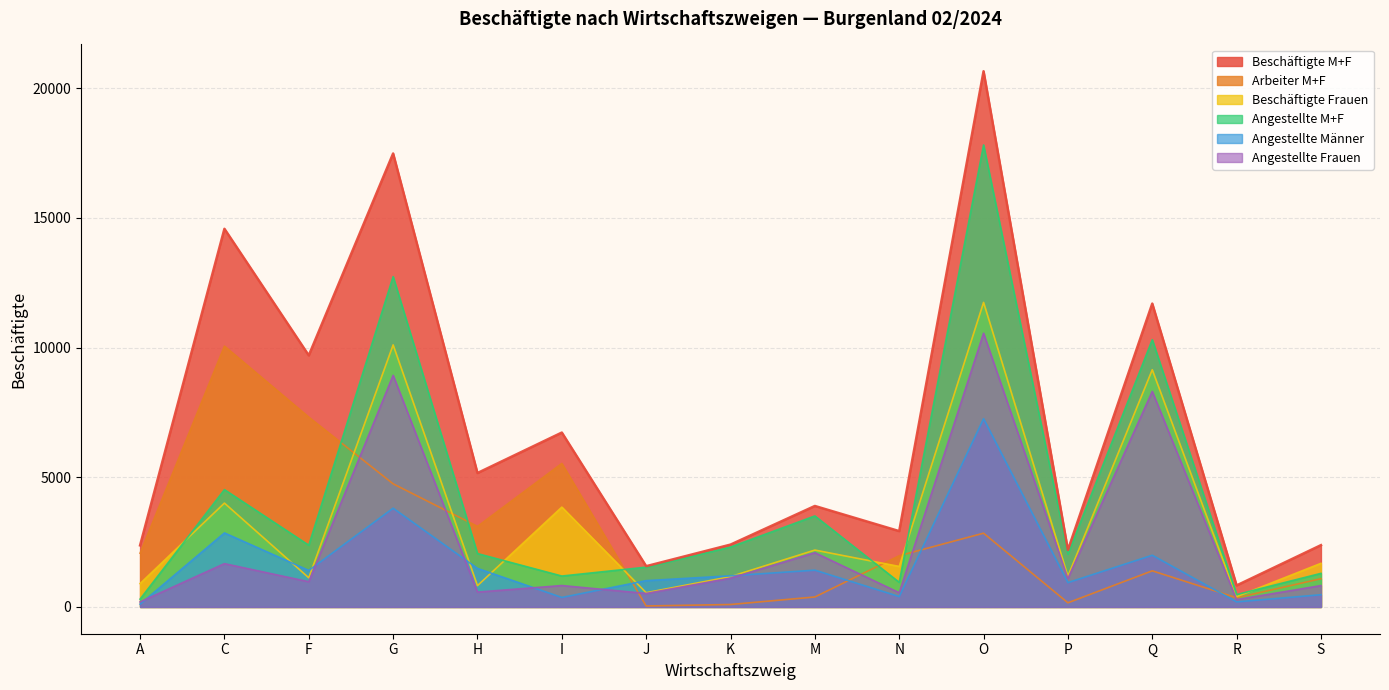

Rank the categories by Angestellte Frauen value from lowest to highest.

A, R, J, N, H, S, I, F, P, K, C, M, Q, G, O